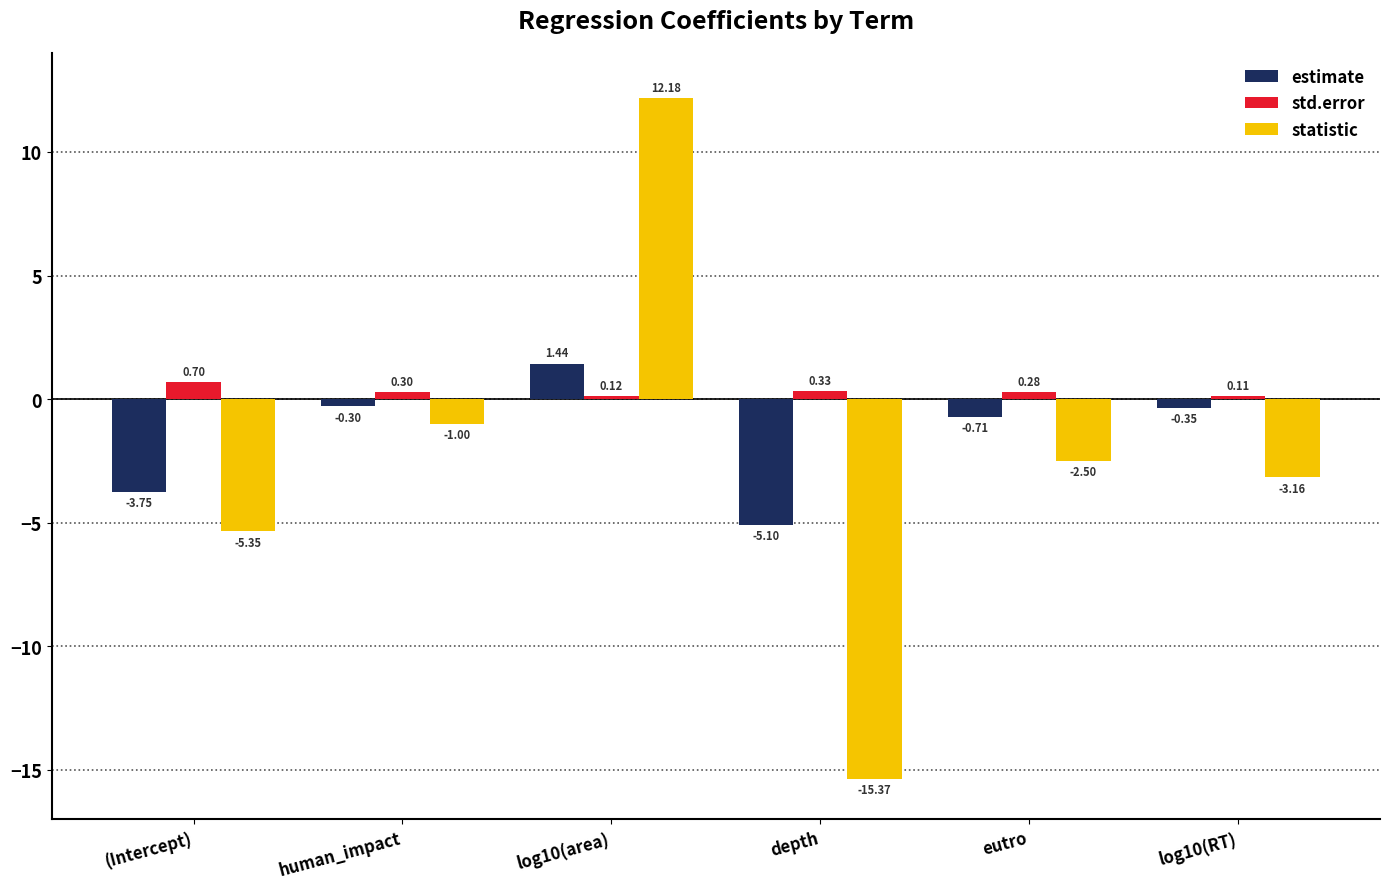

Which series has the largest range (max minus min)?

statistic